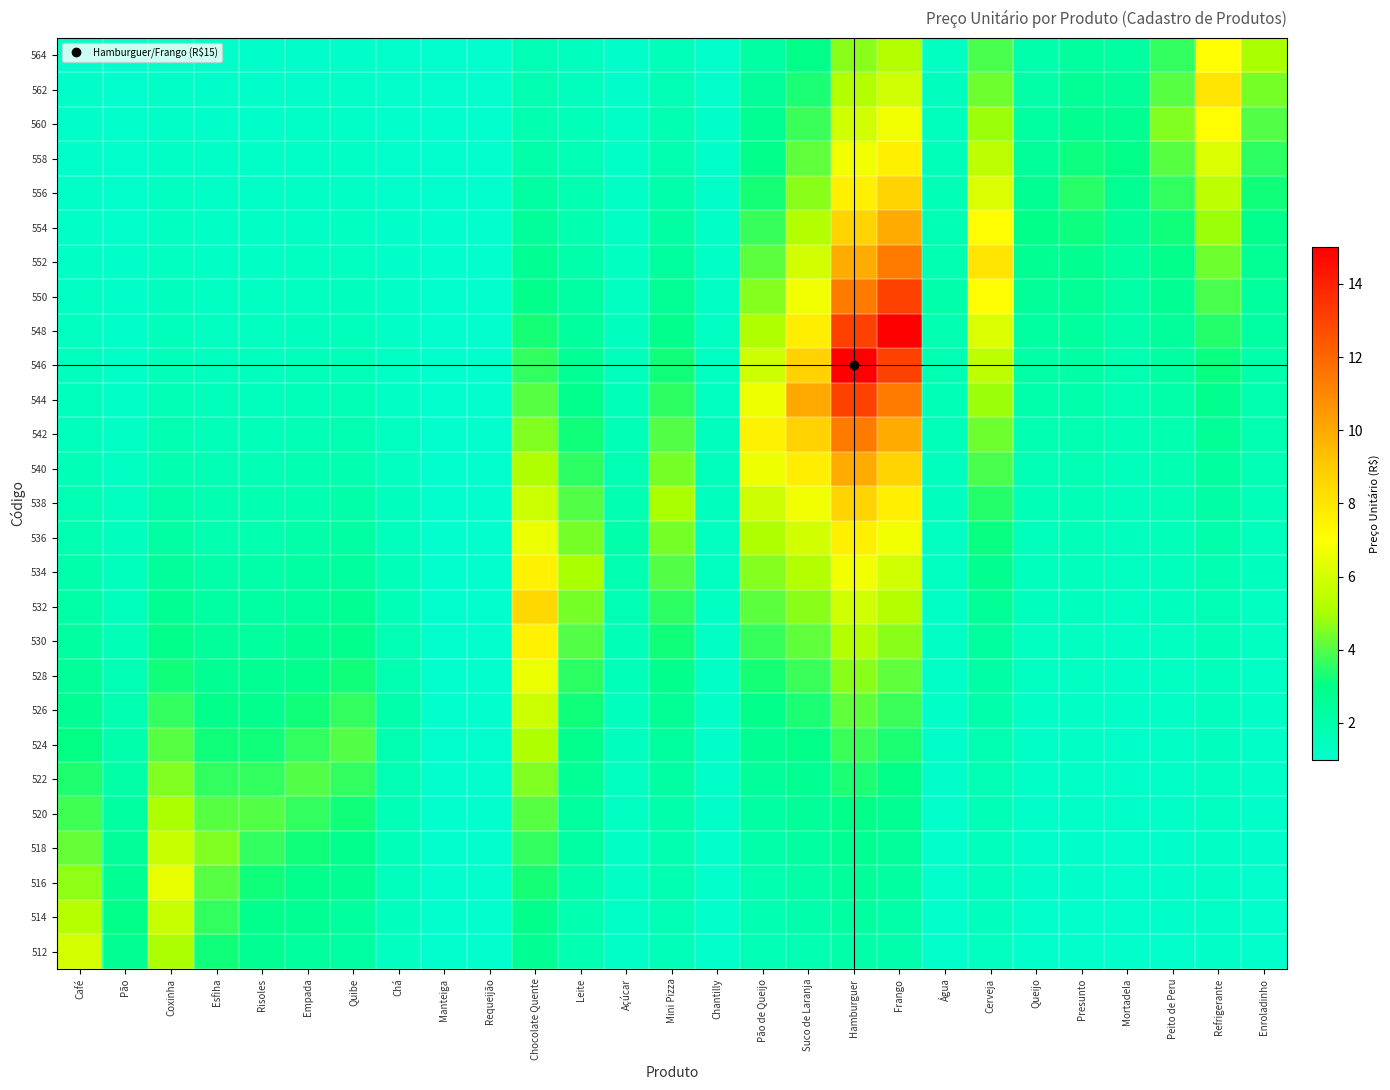

What is the minimum value shown in the chart?

1.0